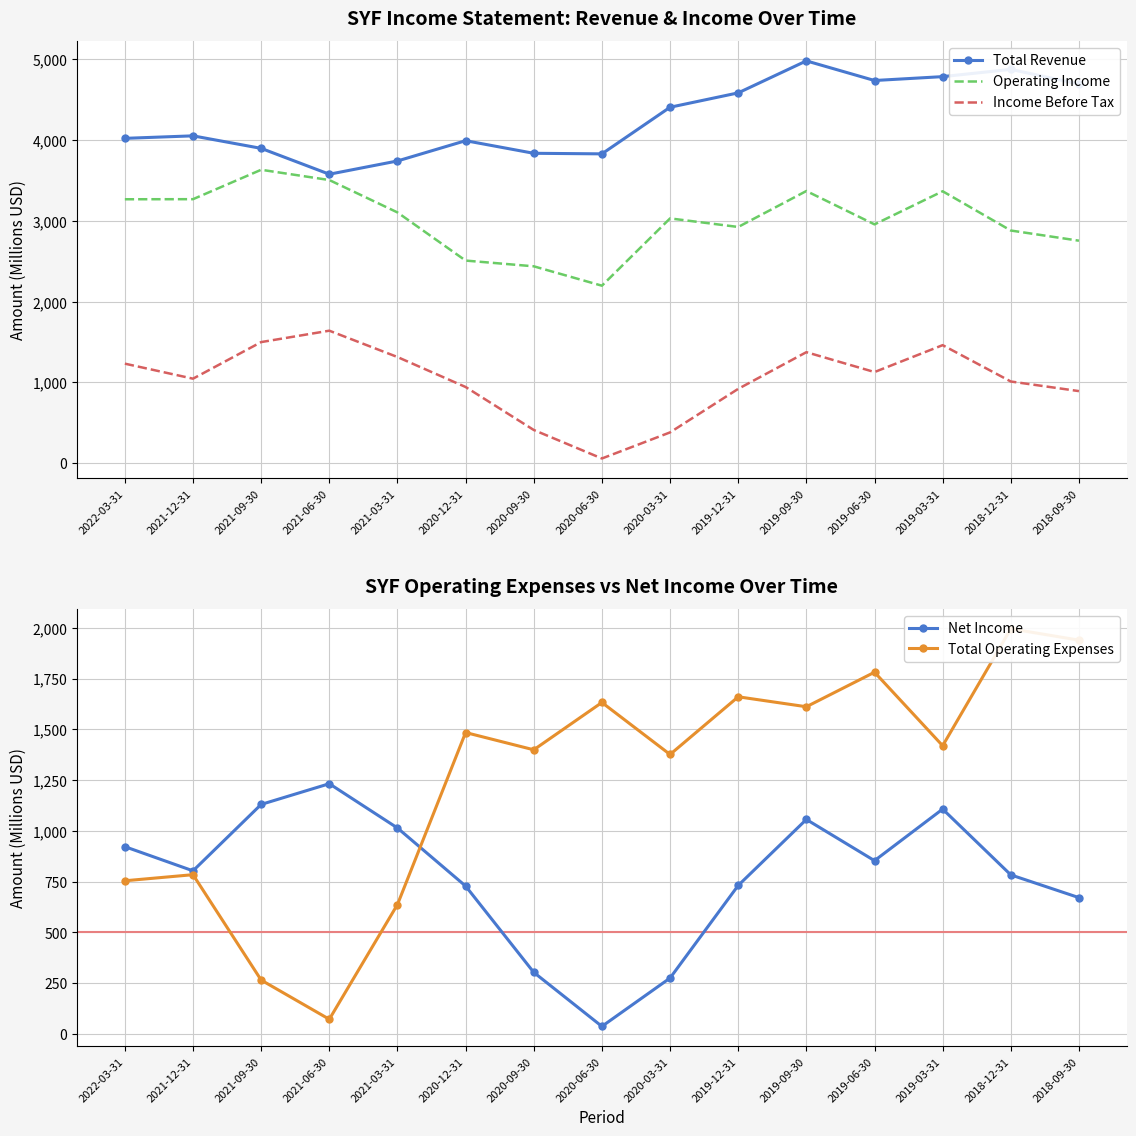

Which series has the largest range (max minus min)?

Total Operating Expenses